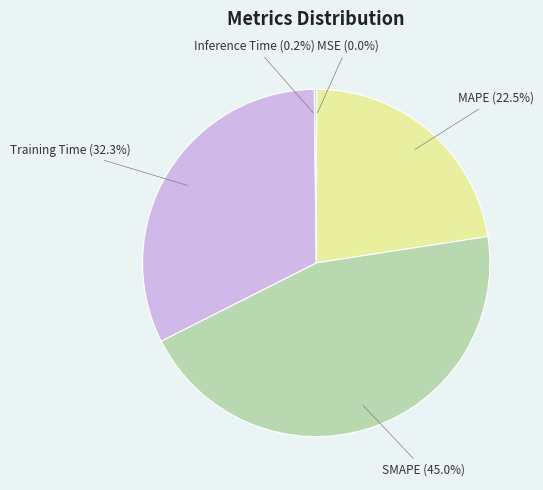

What percentage is the Training Time slice, to the nearest percent?

32%